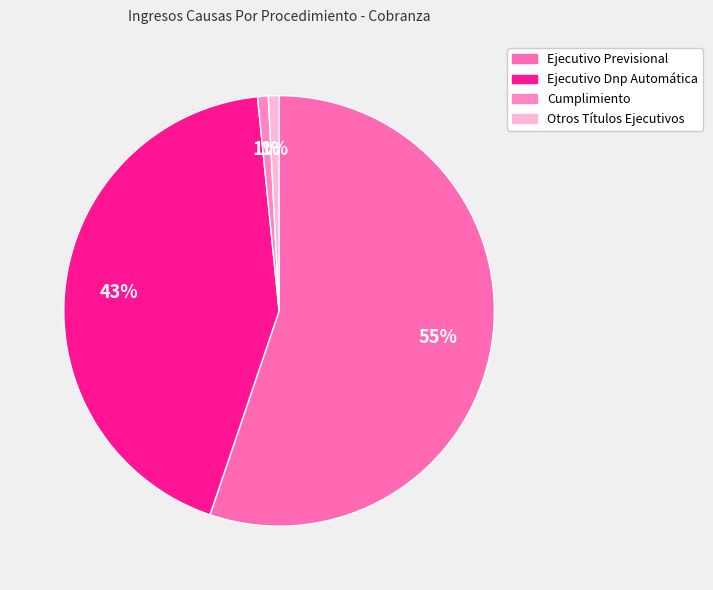

Combined, do Ejecutivo Previsional and Ejecutivo Dnp Automática account for over 50%?

Yes